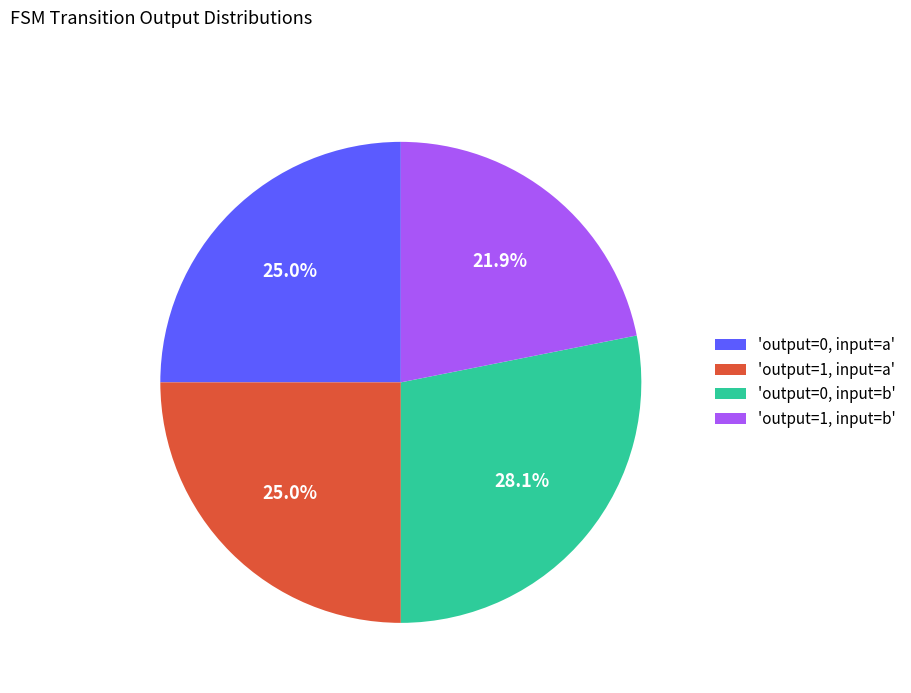

How many segments does this pie chart have?

4